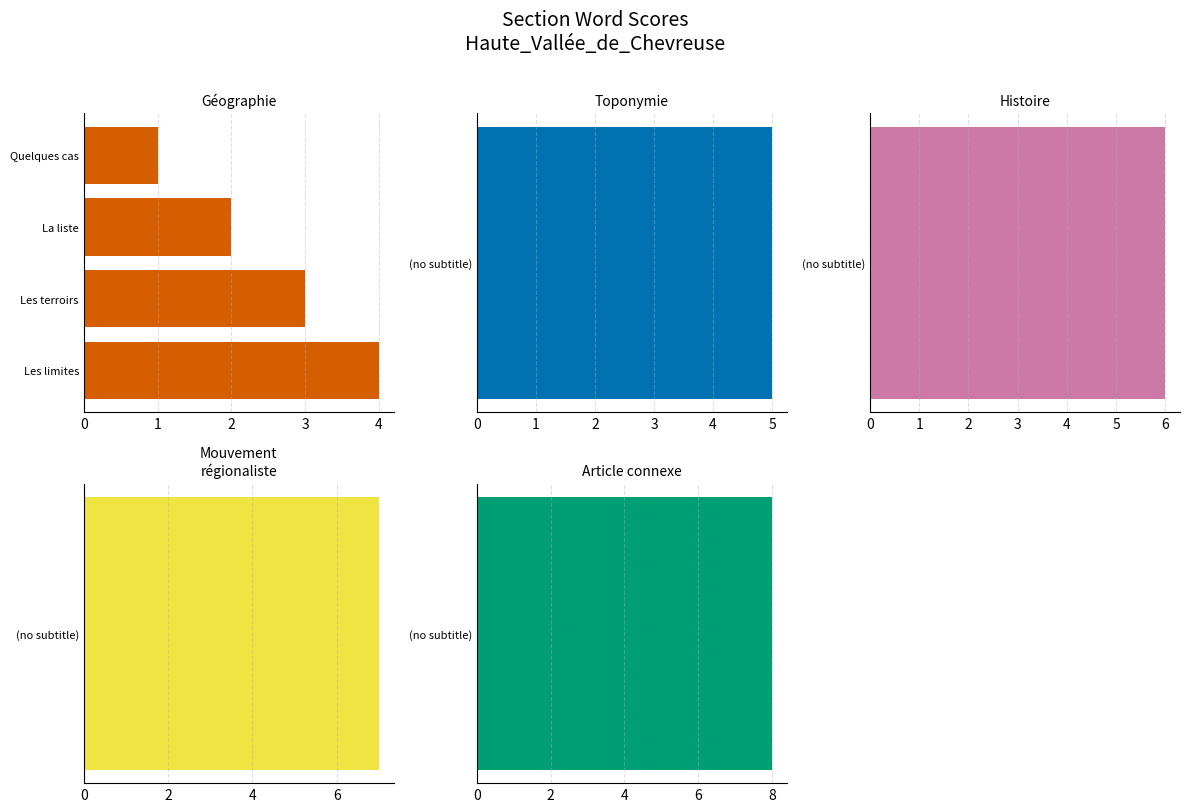

What is the value of the 2nd bar from the left?

3